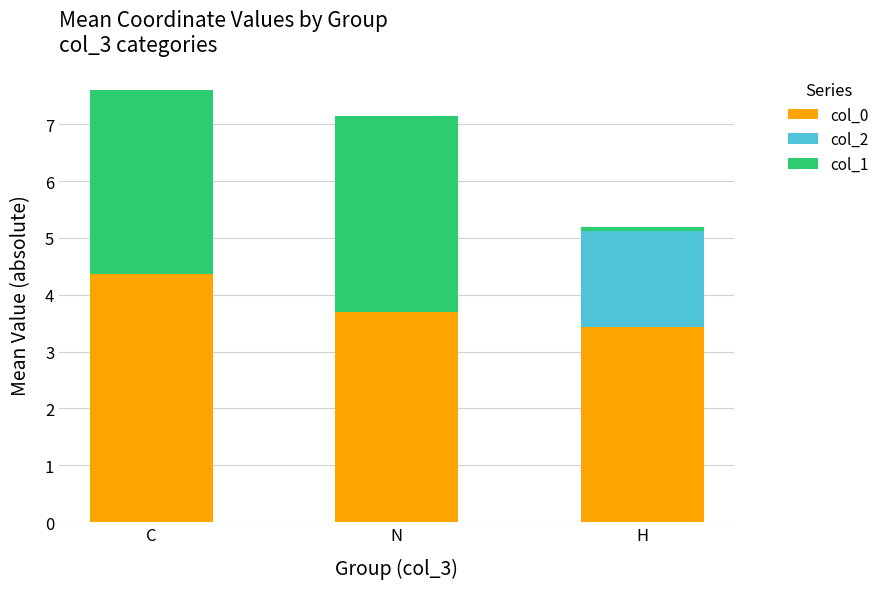

What is the sum of all col_0 values?

11.5